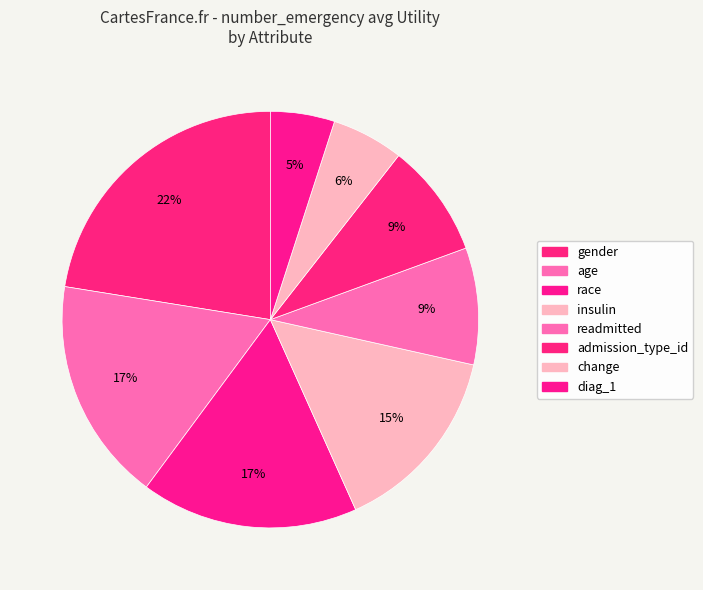

The insulin slice represents 2% of the pie. True or false?

False